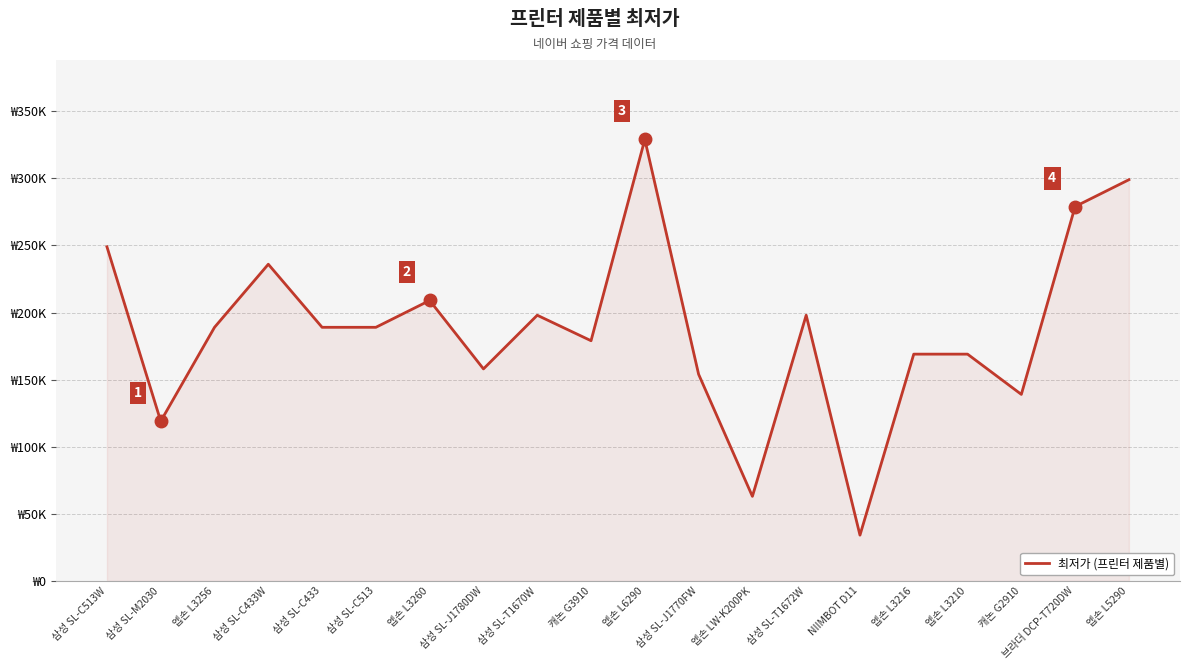

Between 엡손 LW-K200PK and 삼성 SL-C513, which is larger?

삼성 SL-C513